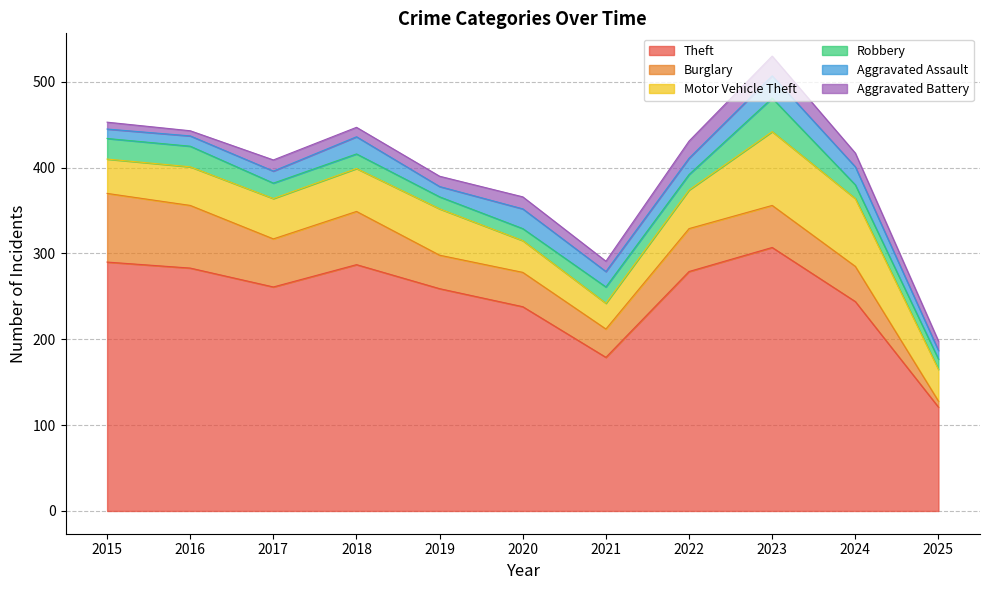

How many data points does each series have?

11